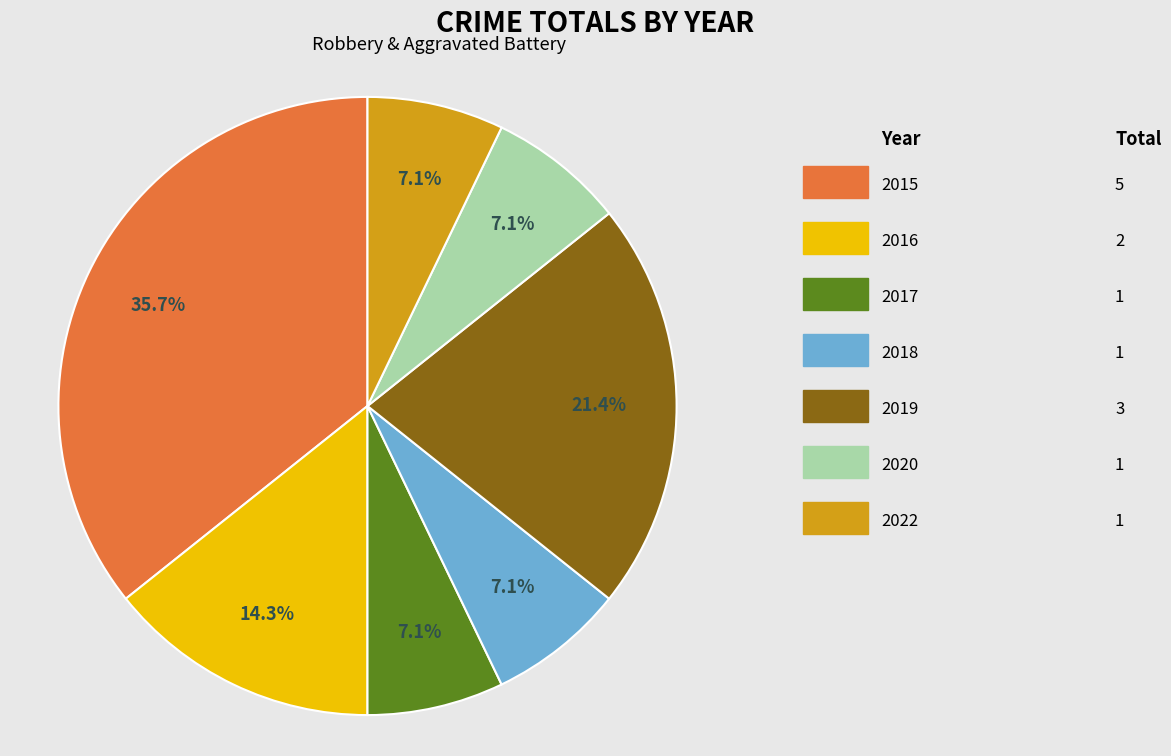

Does any single category account for the majority?

No